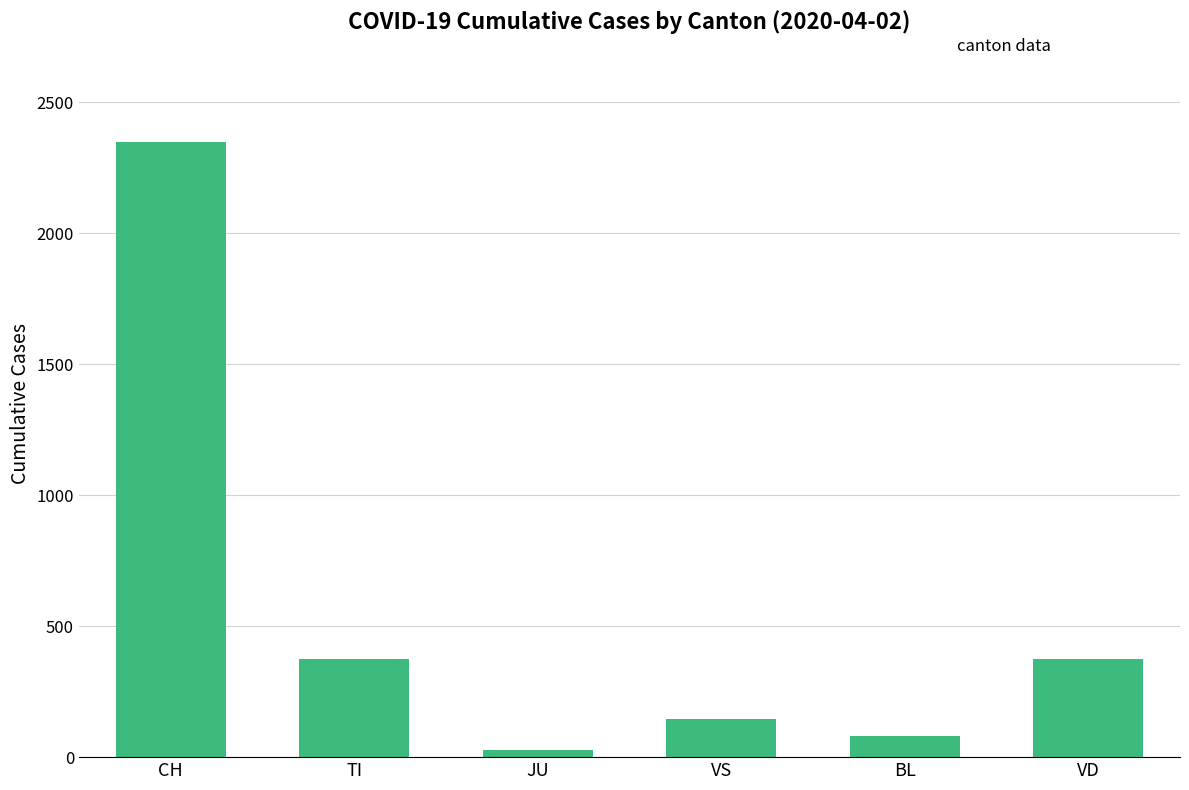

What is the smallest value displayed?

29